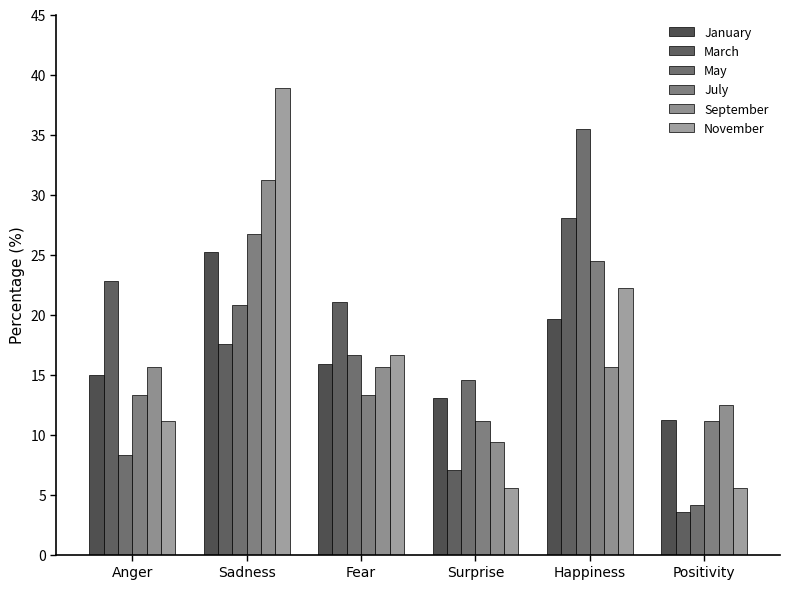

Does the chart contain any negative values?

No